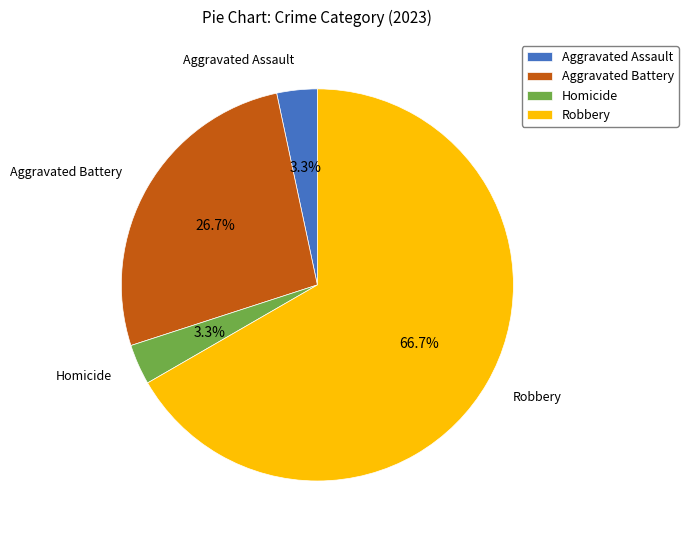

What percentage is the Robbery slice, to the nearest percent?

67%